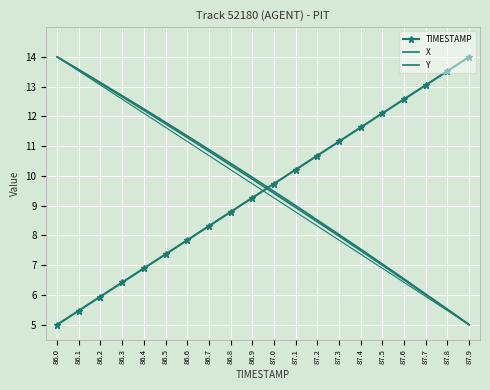

Which series has the largest range (max minus min)?

TIMESTAMP